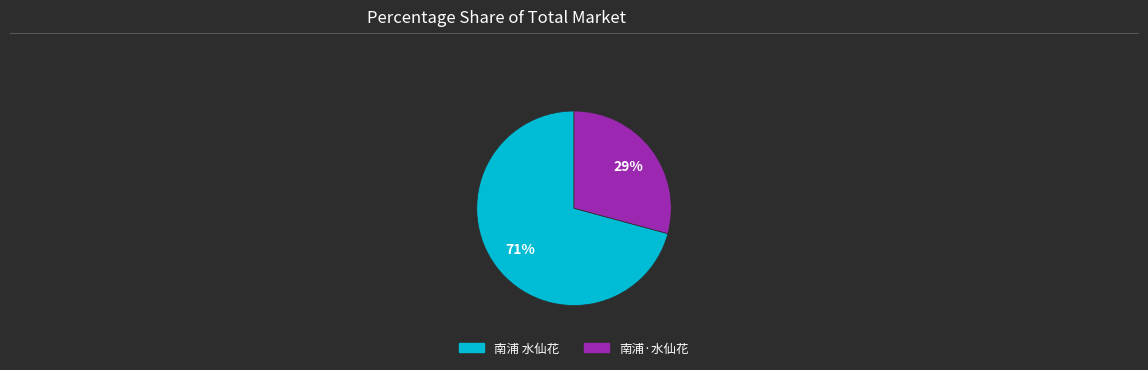

What percentage is the 南浦·水仙花 slice, to the nearest percent?

29%